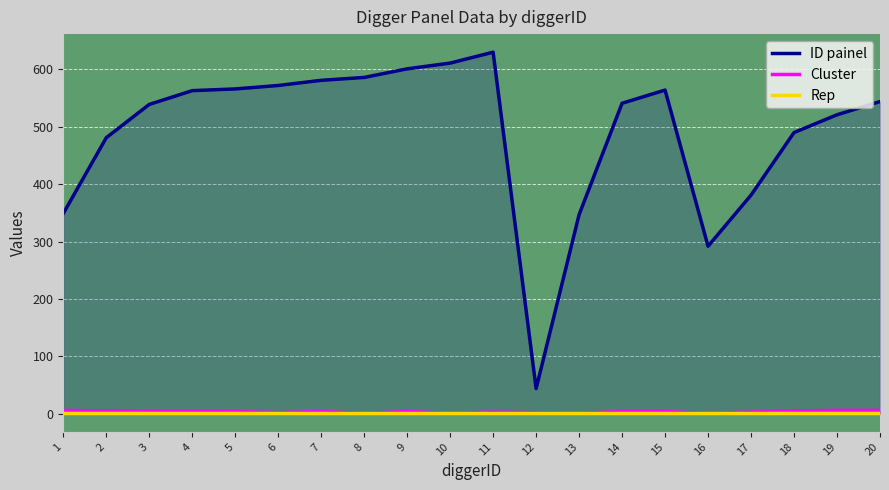

How many lines are shown in the chart?

3